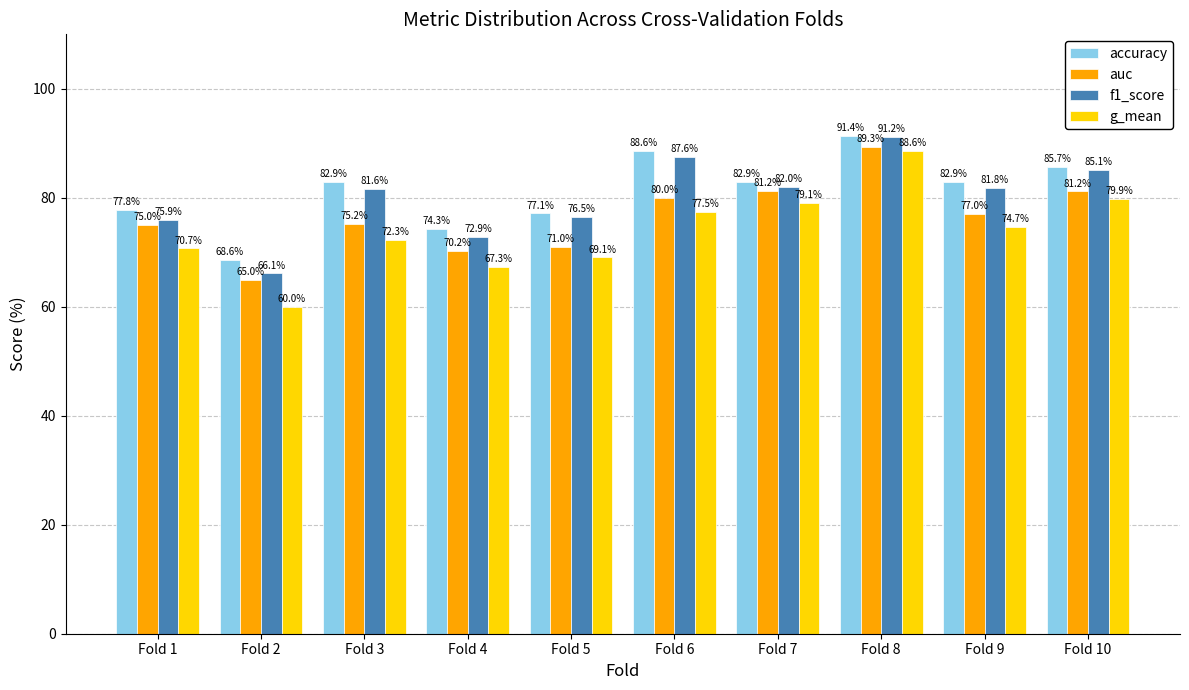

How many bars are there in each group?

4